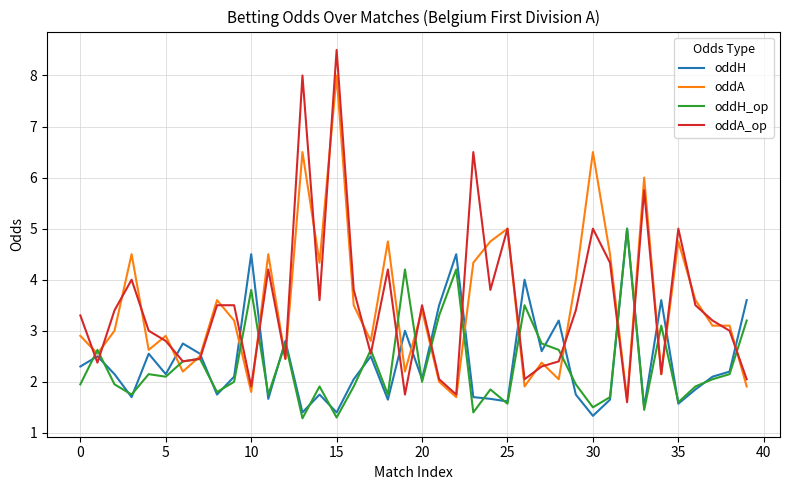

How many values in the oddH series are below 2?

16